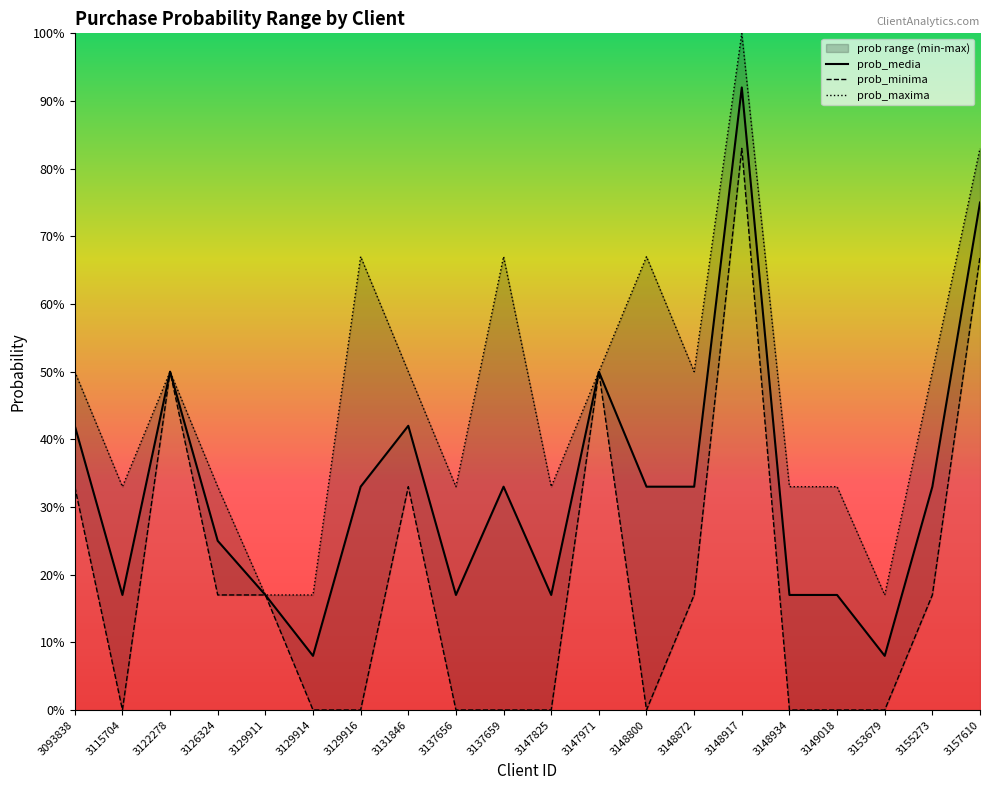

Between 3137659 and 3148800, which is larger?

3137659